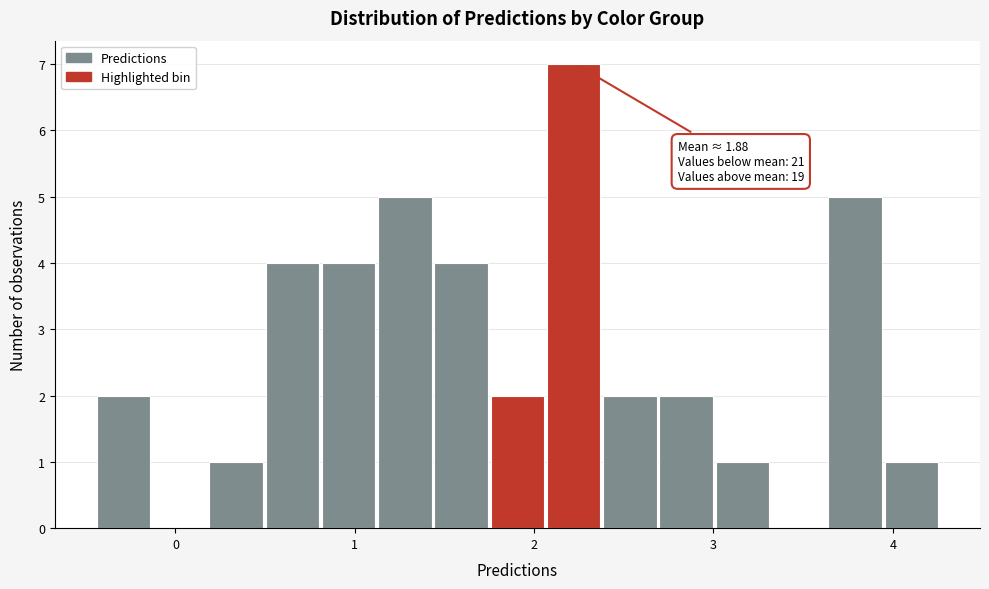

Read against the x-axis, roughly where is the centre of the tallest bar?

2.2